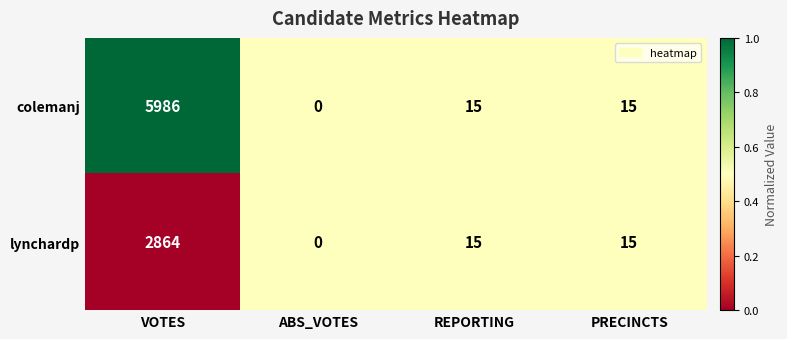

Which series has the largest total across all categories?

colemanj